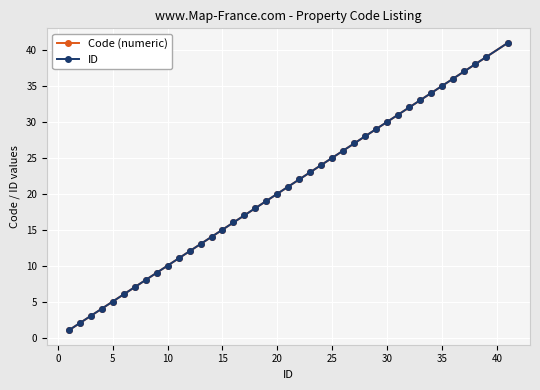

Is this an area chart (filled region under the line)?

No